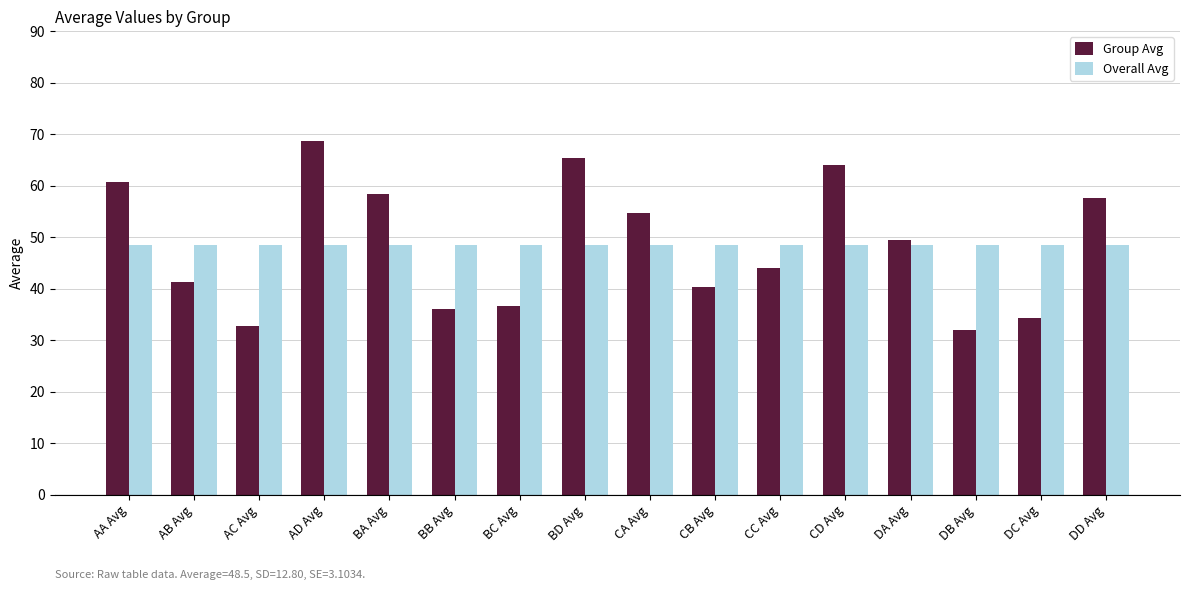

What position from the left is DA Avg?

13